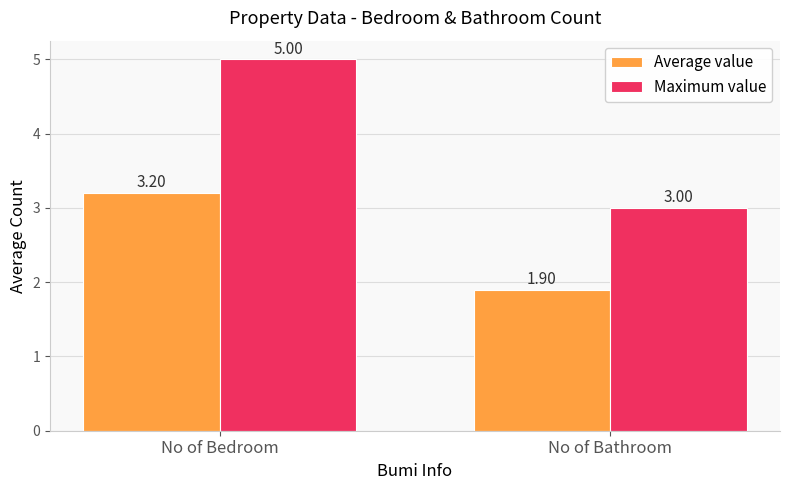

Which category has the lowest value across all series?

No of Bathroom